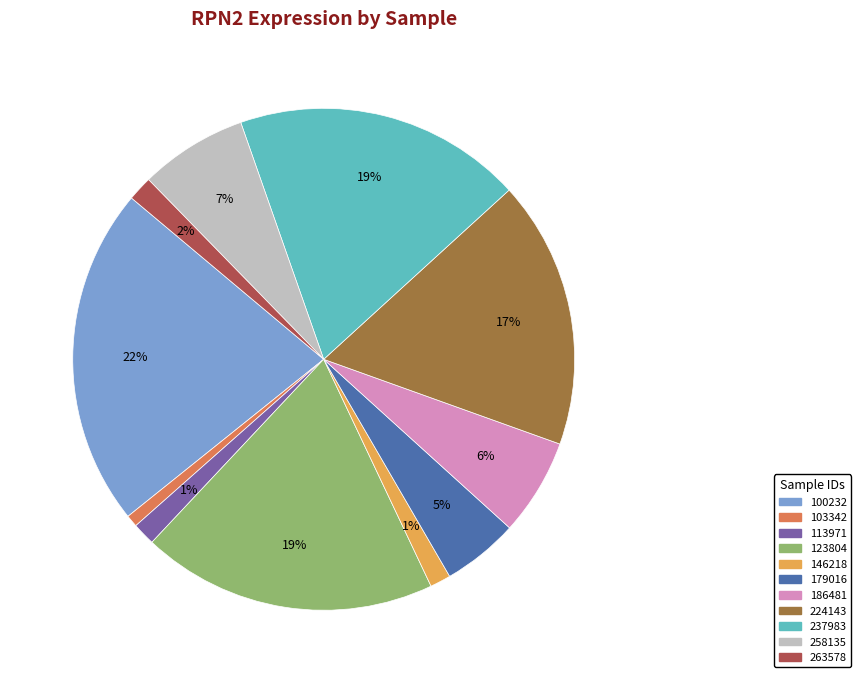

Which slice is the smallest?

103342